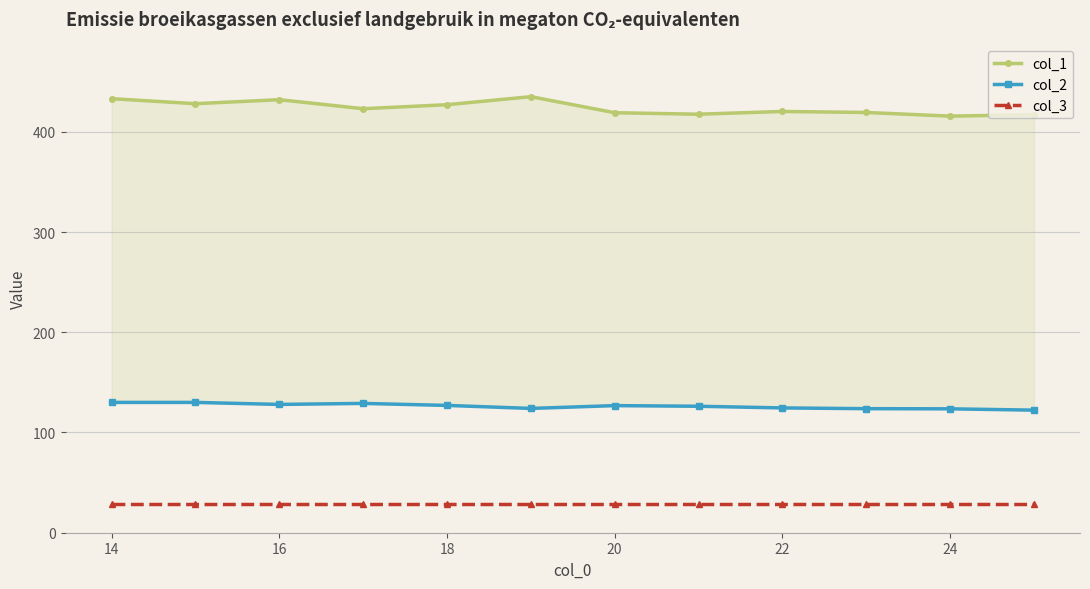

Reading left to right, transcribe all the data shown in this chart.

col_1: 433.0	428.0	432.0	423.0	427.0	435.0	419.0	417.5	420.2	419.2	415.6	417.0
col_2: 130.0	130.0	128.0	129.0	127.0	124.0	126.8	126.2	124.5	123.8	123.6	122.3
col_3: 29.0	29.0	29.0	29.0	29.0	29.0	29.0	29.0	29.0	29.0	29.0	29.0